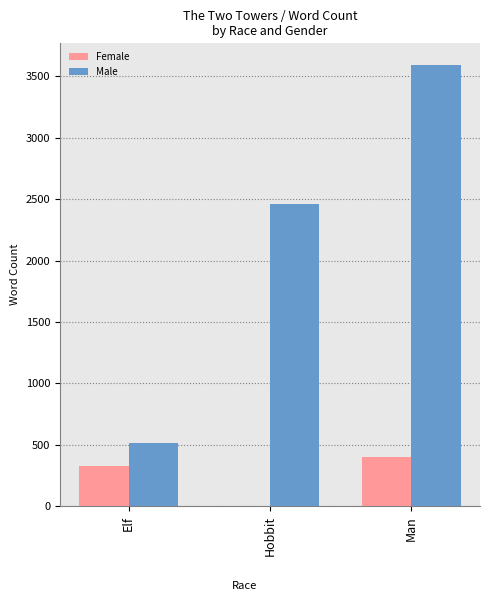

What are all the series names shown in the legend?

Female, Male